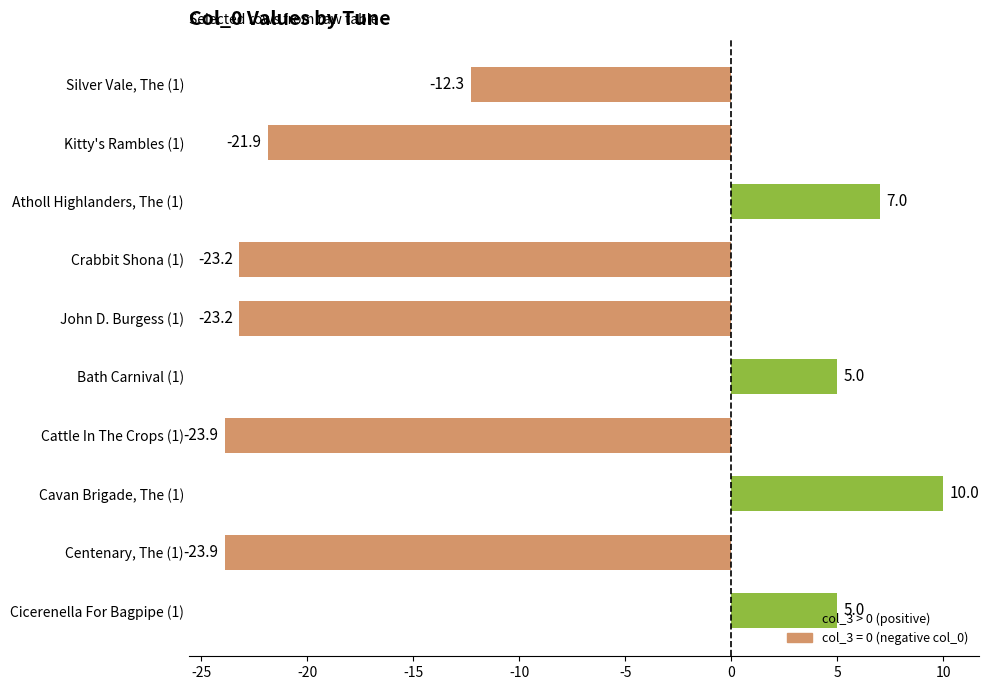

How many series are shown in this chart?

1